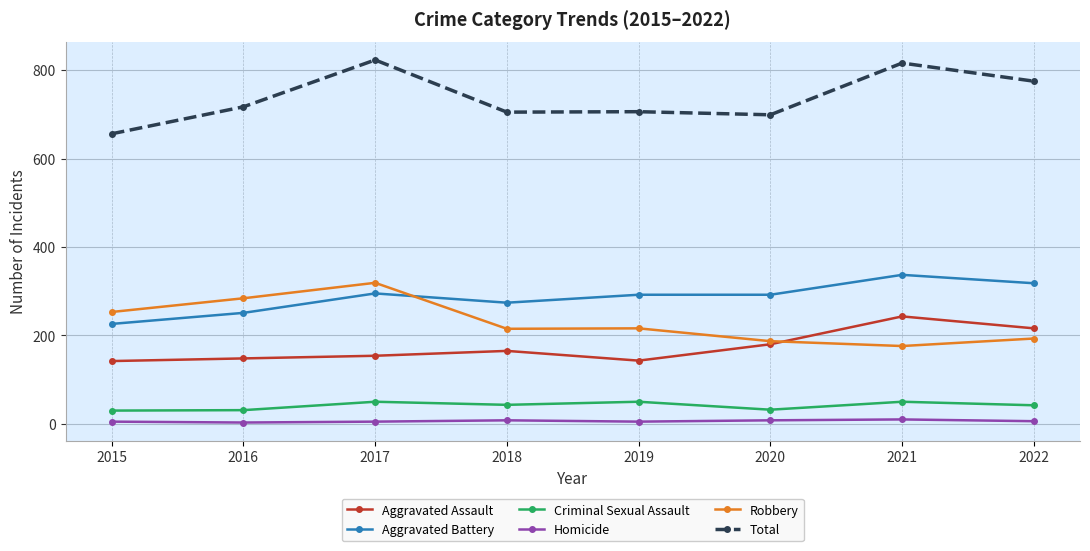

What is the maximum value for Total?

823